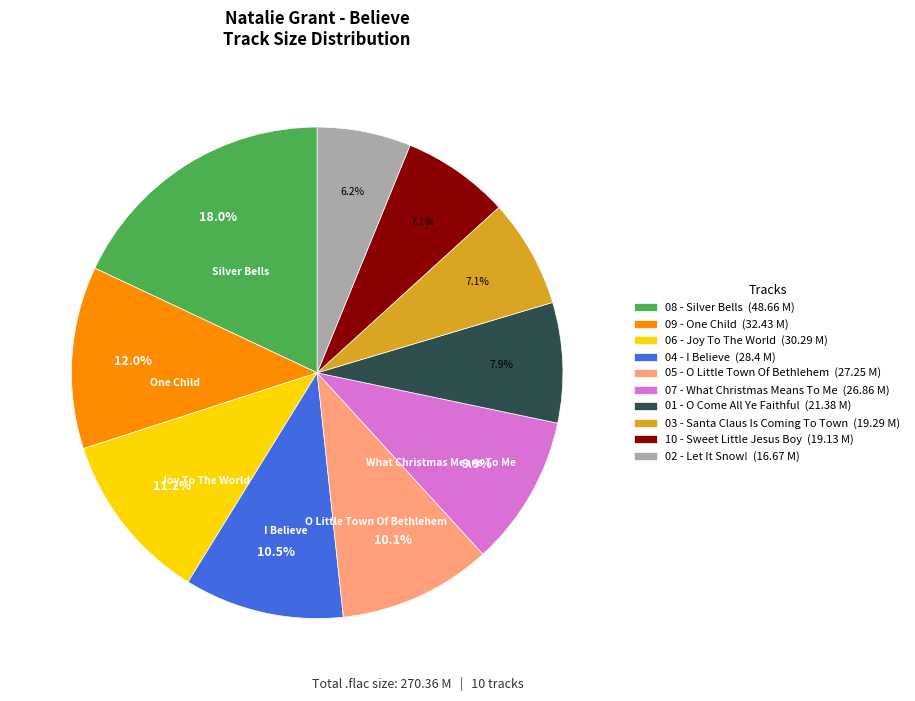

What percentage is NOT represented by 05 - O Little Town Of Bethlehem?

89.9%